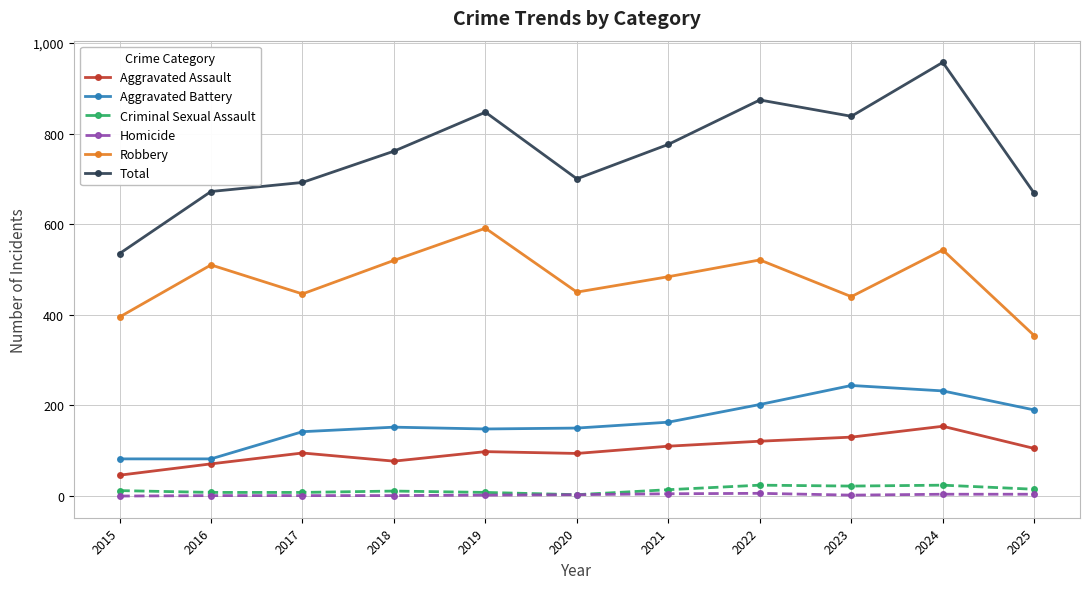

True or false: Total and Aggravated Assault cross at least once.

False